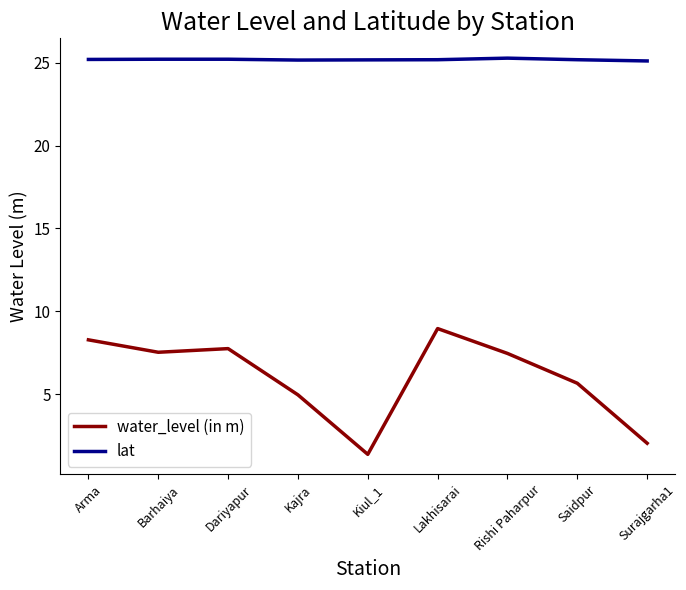

What is the sum of the water_level (in m) values at Dariyapur and Rishi Paharpur?

15.2